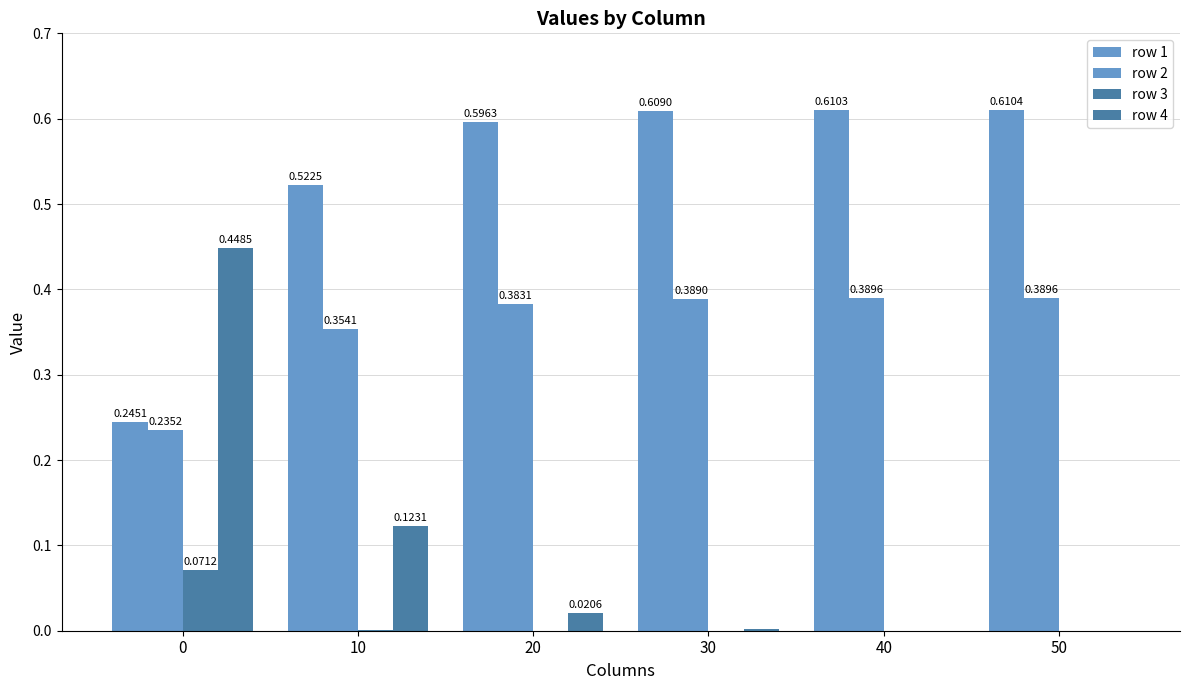

Between 20 and 30, which is larger?

30